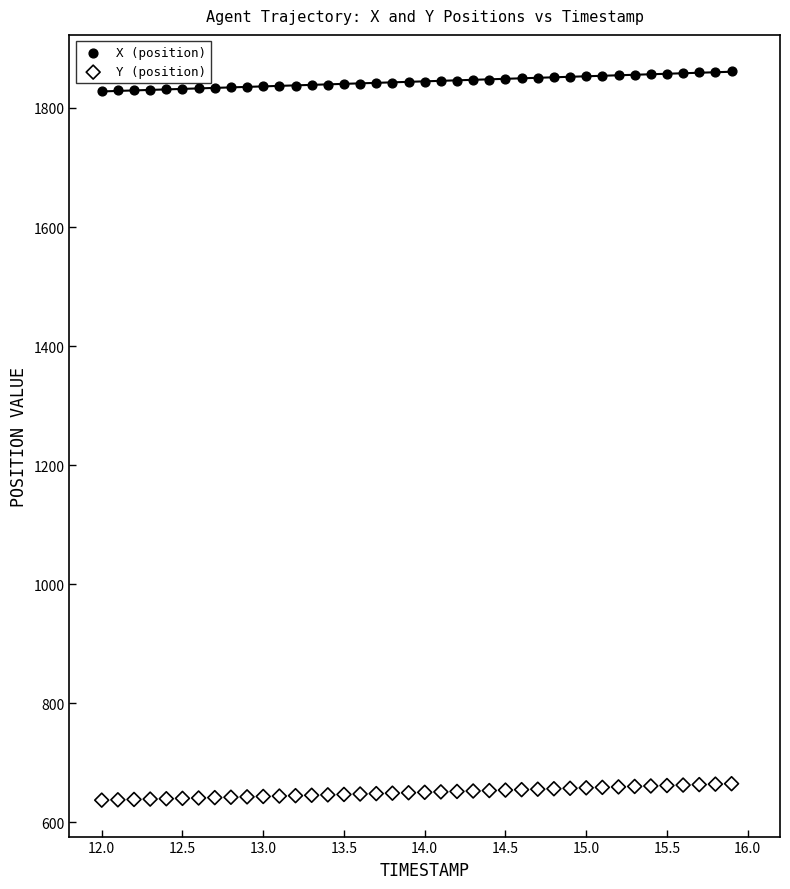

Across all data points, what is the range of X values (max minus min)?

3.9